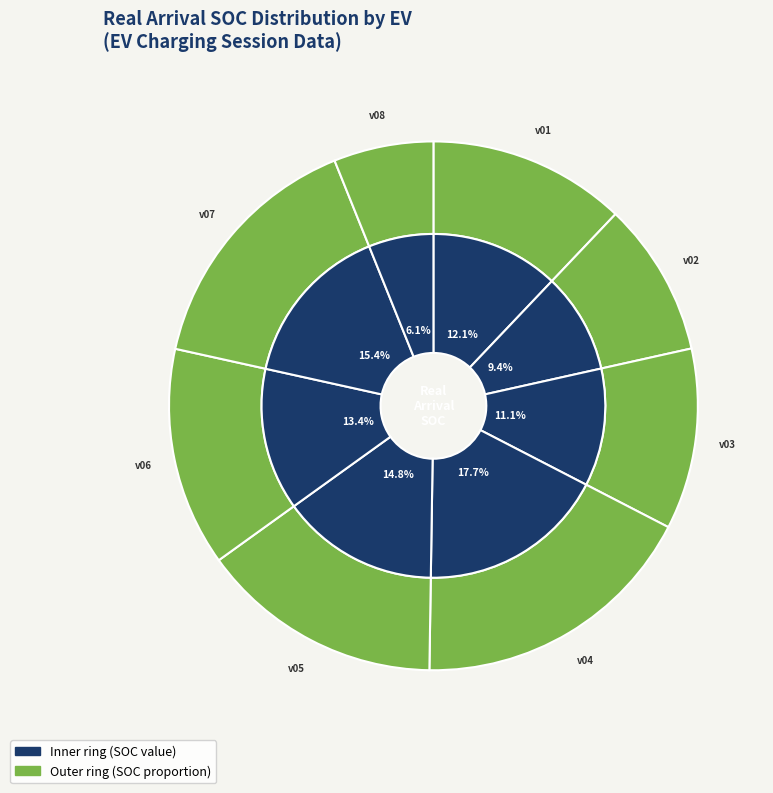

The v06 slice represents 13% of the pie. True or false?

True